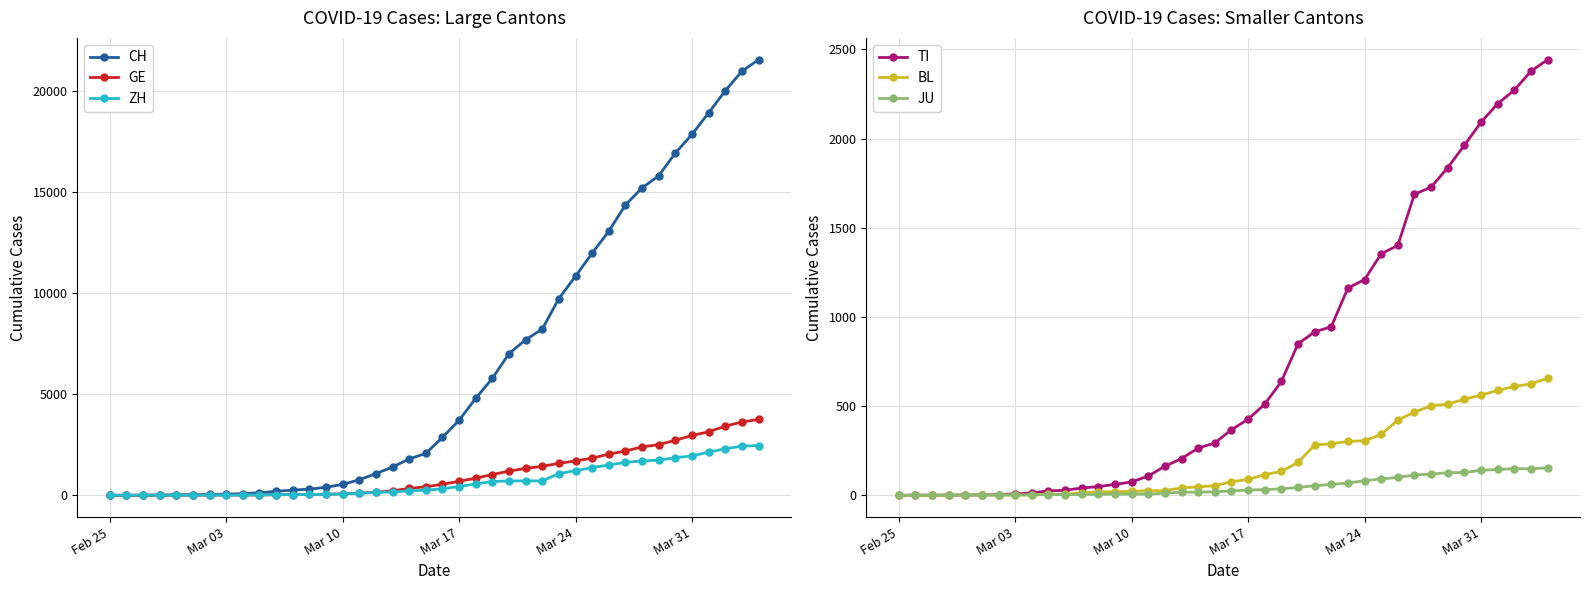

True or false: ZH and JU intersect in this chart.

False